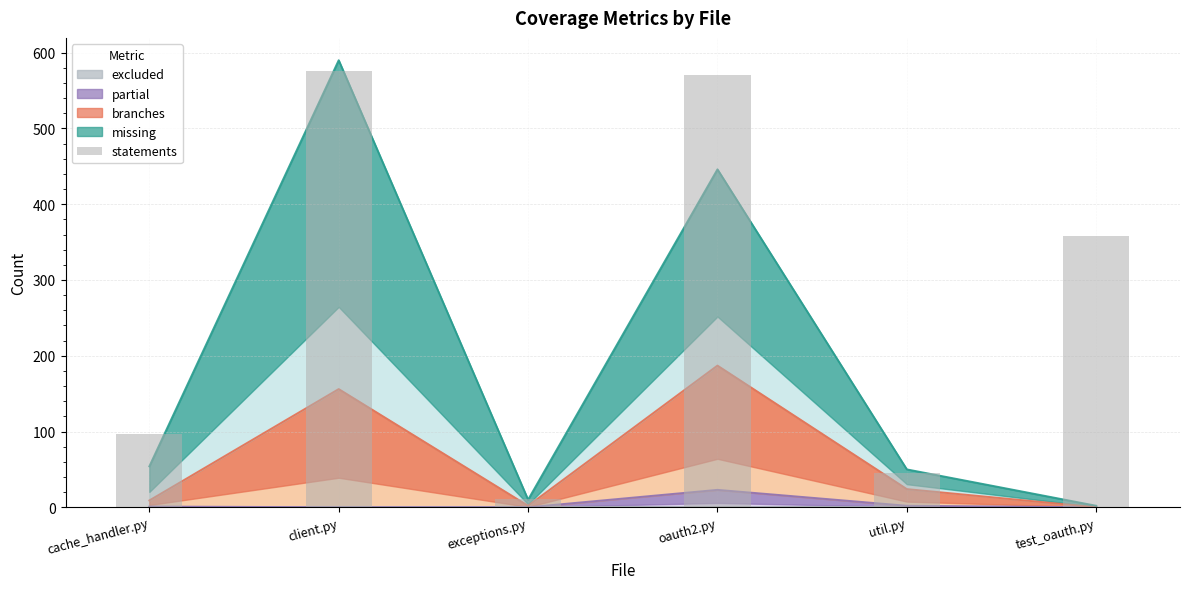

The chart shows a value of 11 at exceptions.py. True or false?

True